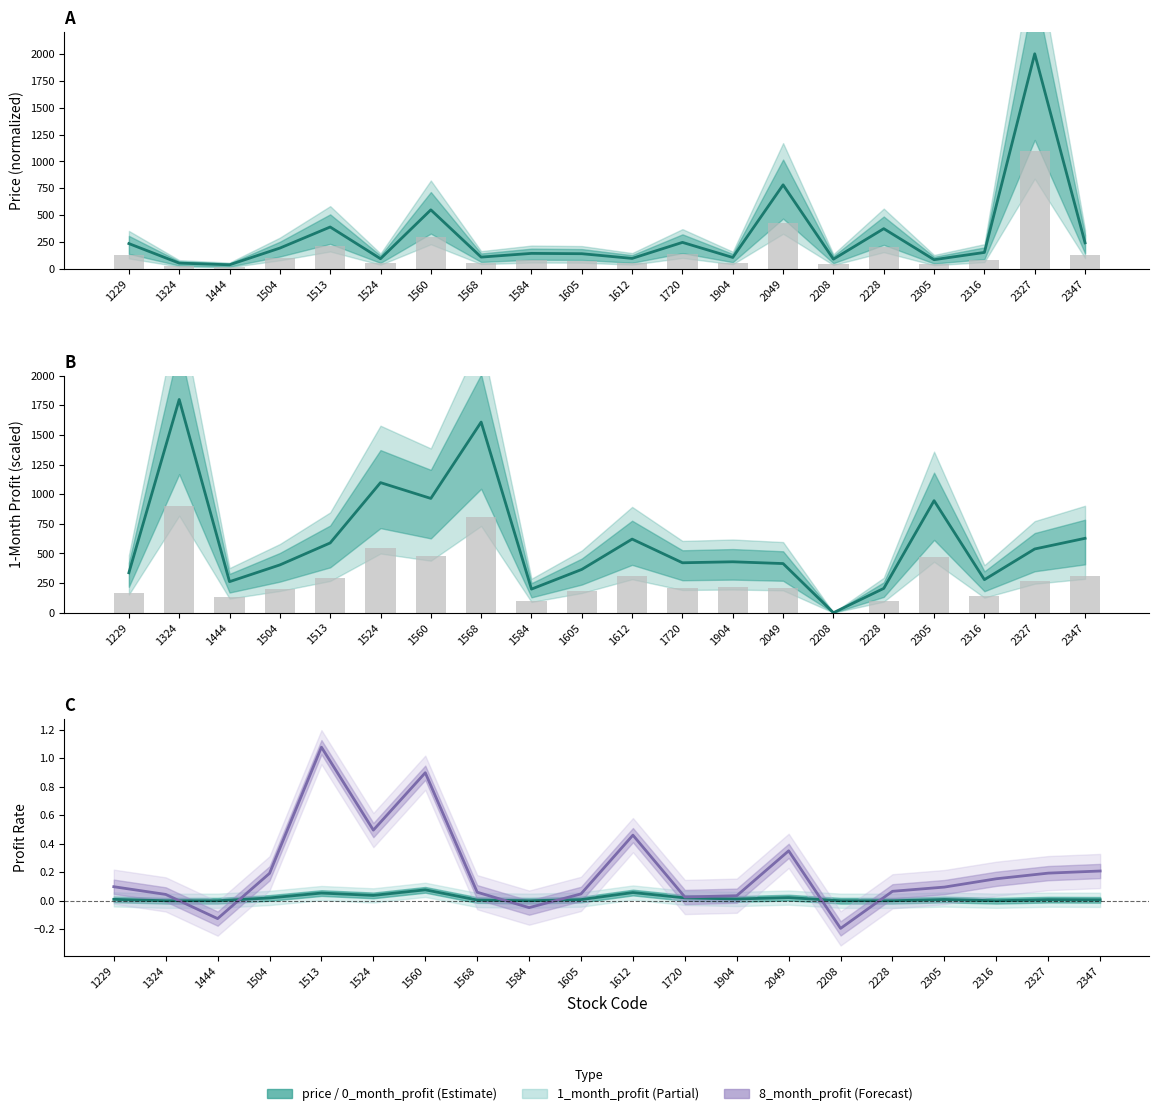

Reading right to left, what are all the values shown in this chart?

price: 244.5	2000.0	155.5	88.1	376.2	92.9	783.1	108.6	248.8	100.0	143.6	146.6	112.1	550.9	97.1	391.6	195.8	40.7	56.2	237.6
0_month_profit: 0.0	0.0	0.0	0.0	0.0	0.0	0.0	0.0	0.0	0.1	0.0	0.0	0.0	0.1	0.0	0.1	0.0	0.0	0.0	0.0
1_month_profit: 628.0	538.0	279.1	945.8	205.3	0.0	414.9	429.9	421.6	621.3	365.5	199.3	1609.3	964.7	1098.2	588.9	403.4	262.1	1800.0	337.1
8_month_profit: 0.2	0.2	0.2	0.1	0.1	-0.2	0.4	0.0	0.0	0.5	0.0	-0.0	0.1	0.9	0.5	1.1	0.2	-0.1	0.0	0.1